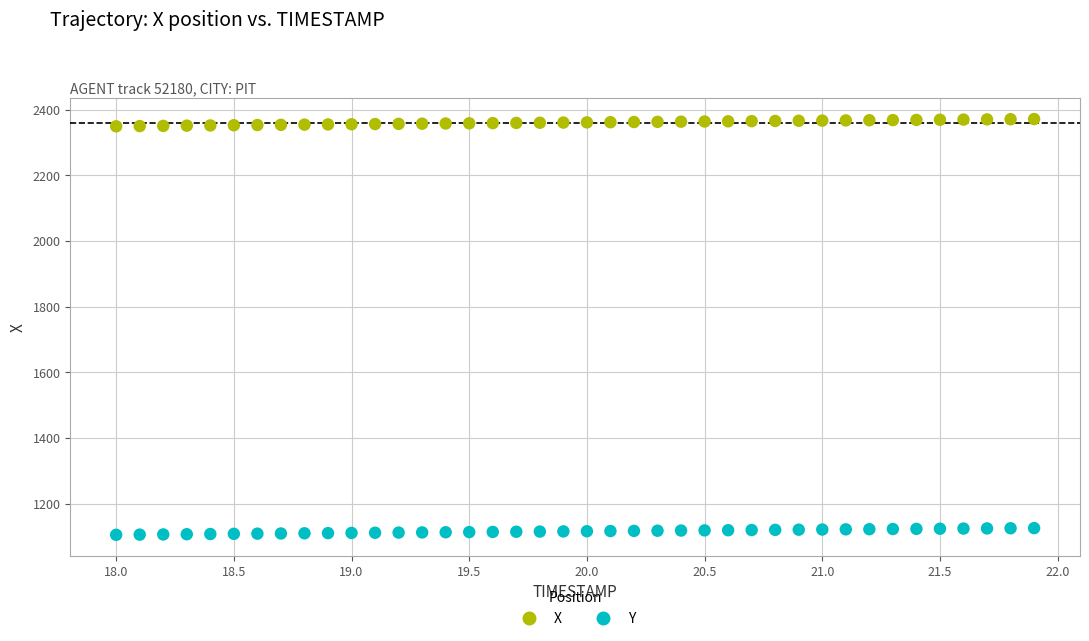

Which series reaches the minimum Y coordinate?

Y